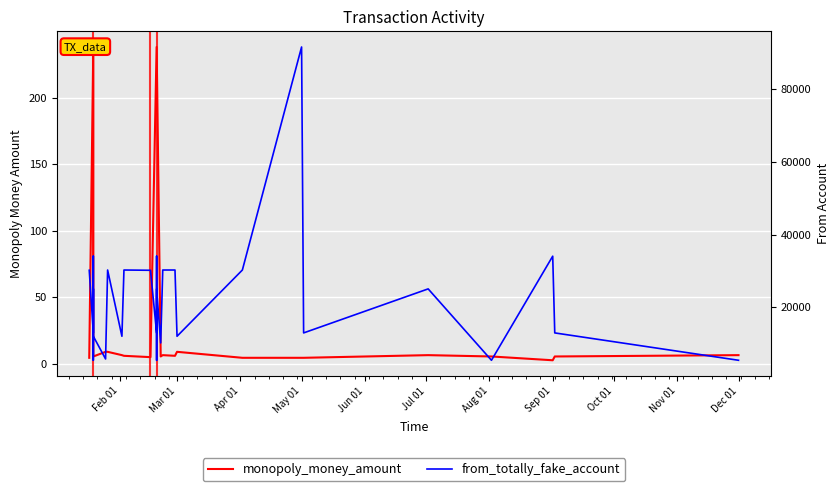

Reading left to right, transcribe all the data shown in this chart.

monopoly_money_amount: 4.5	4.5	238.0	238.0	238.0	238.0	5.5	5.5	9.0	9.0	9.0	9.0	9.0	9.0	6.5	6.5	6.0	5.0	5.0	5.0	238.0	238.0	238.0	238.0	5.5	5.5	6.5	6.0	6.0	9.0	4.5	4.5	4.5	4.5	6.5	5.5	2.6	5.5	6.5	6.5
from_totally_fake_account: 30217.0	30217.0	12971.0	34097.0	5439.0	25093.0	12048.0	12048.0	5797.0	5797.0	5797.0	5797.0	30289.0	30289.0	12048.0	12048.0	30289.0	30217.0	30217.0	30217.0	12971.0	34097.0	5439.0	25093.0	10215.0	10215.0	30289.0	30289.0	30289.0	12048.0	30289.0	91695.0	91695.0	12971.0	25093.0	5439.0	34097.0	12971.0	5439.0	5439.0